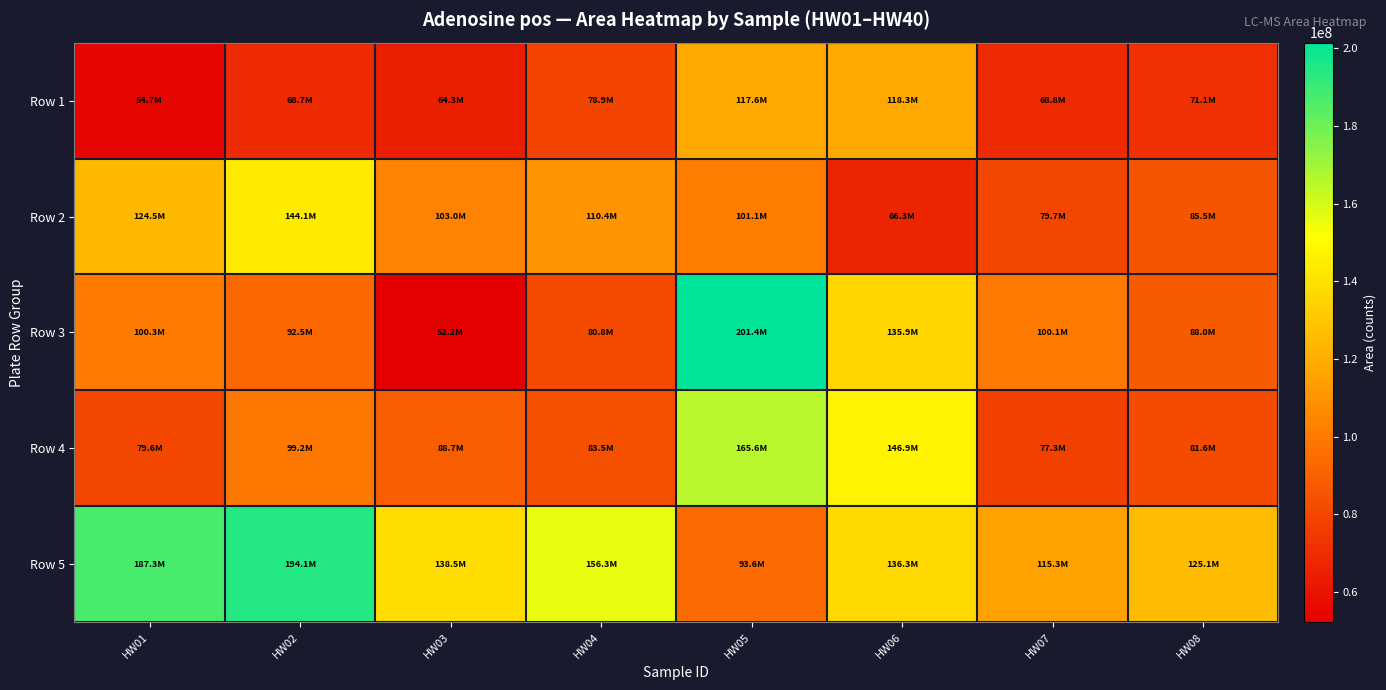

At which category does the chart reach its peak across all series?

HW05